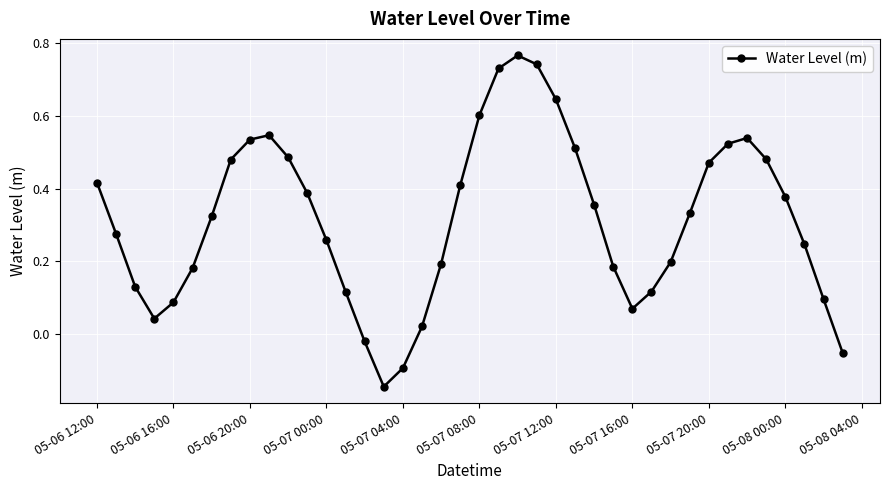

What is the difference between the second highest and minimum values?

0.9